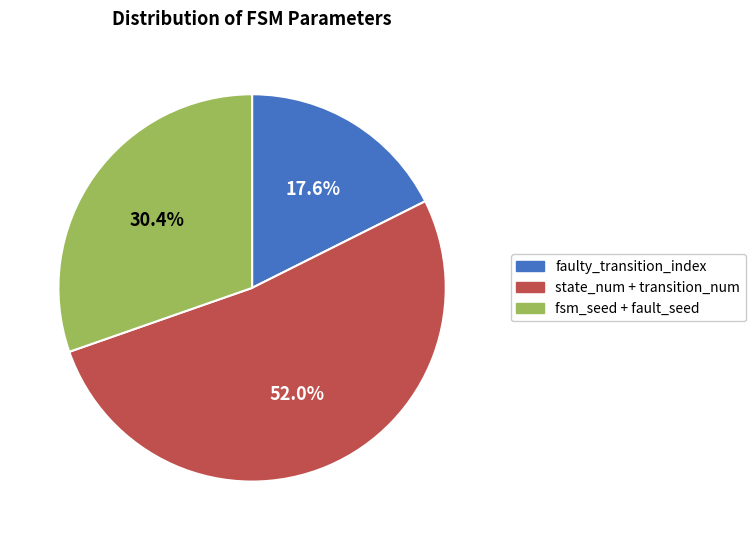

Rank the categories by value from lowest to highest.

faulty_transition_index, fsm_seed + fault_seed, state_num + transition_num